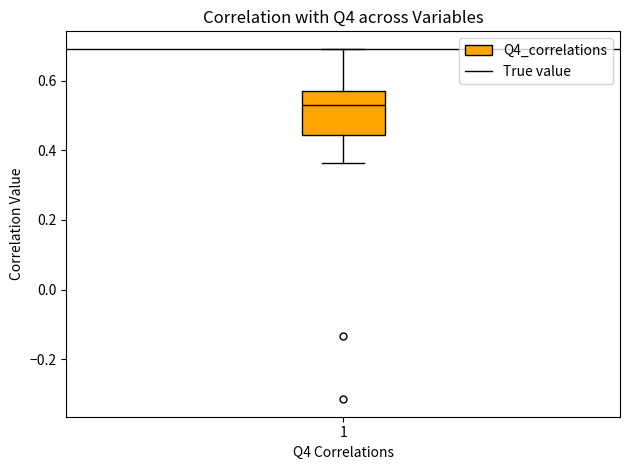

Read this box plot against the y-axis: the position of the median line, the range covered by the box, and the ends of both whiskers. The values are not printed on the chart, so give them approximately, as read against the axis.

median 0.52, box 0.44 to 0.56, whiskers 0.36 to 0.70